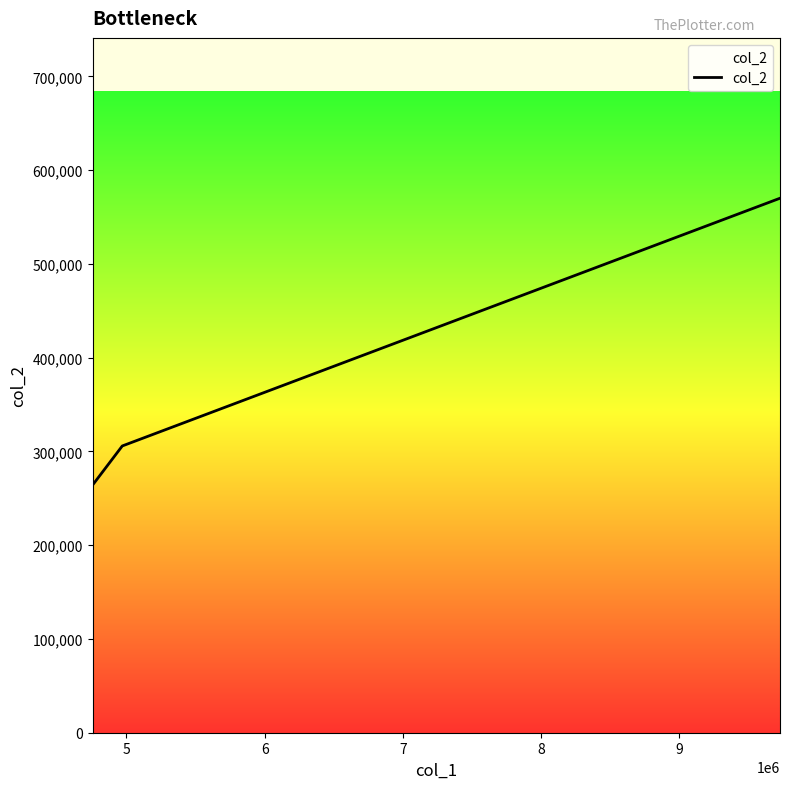

What is the difference between the maximum and second lowest values?

264240